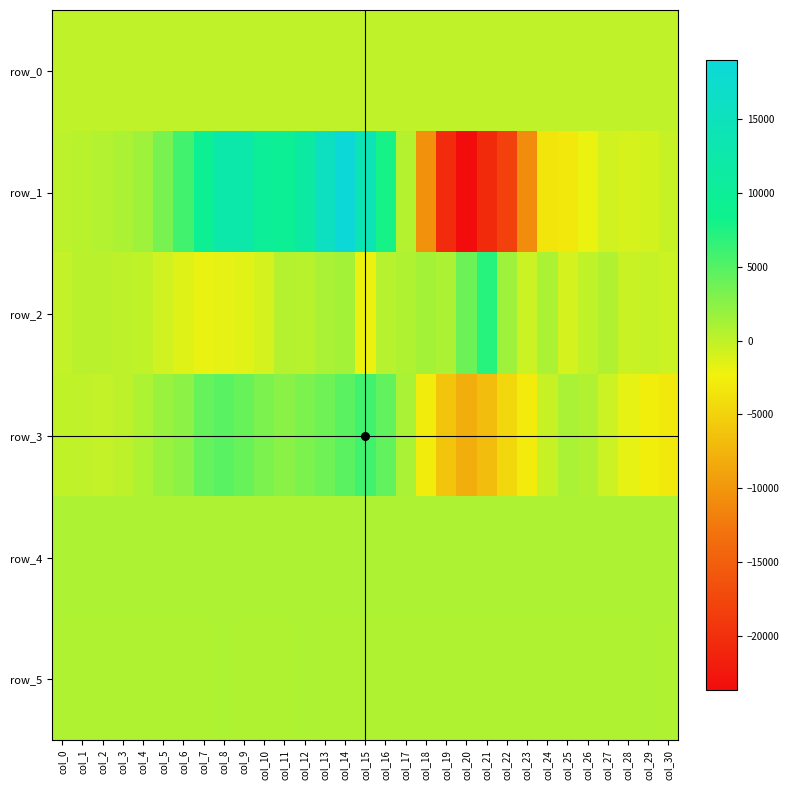

What is the difference between the maximum and second lowest values in the row_4 series?

48.0